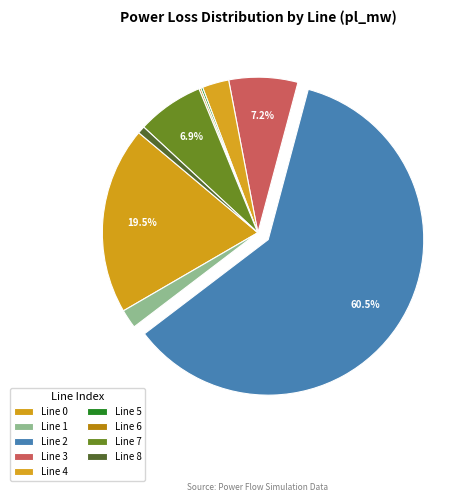

Rank the categories by value from lowest to highest.

6, 5, 8, 1, 4, 7, 3, 0, 2